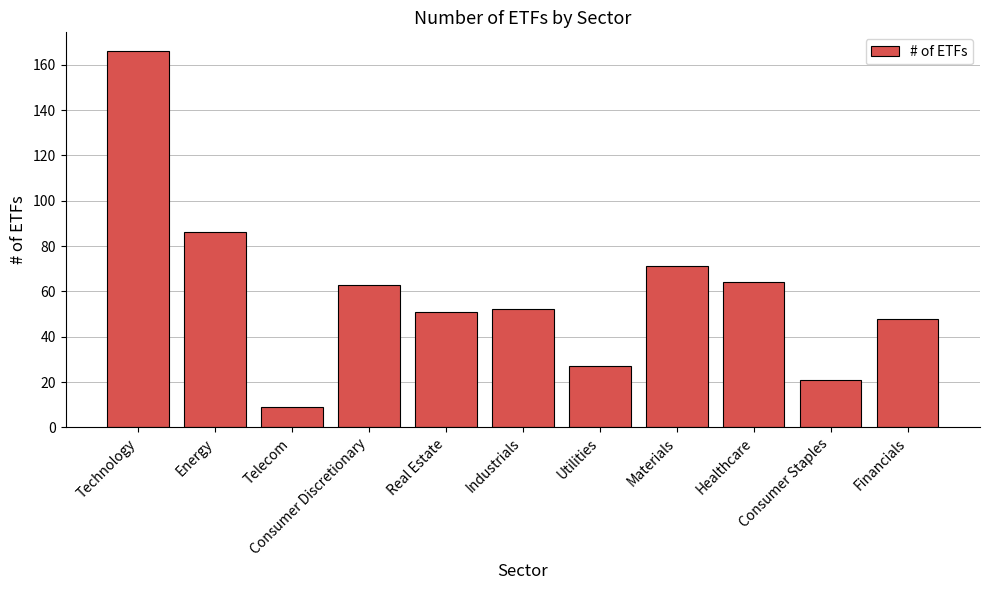

What is the difference between the second highest and minimum values?

77